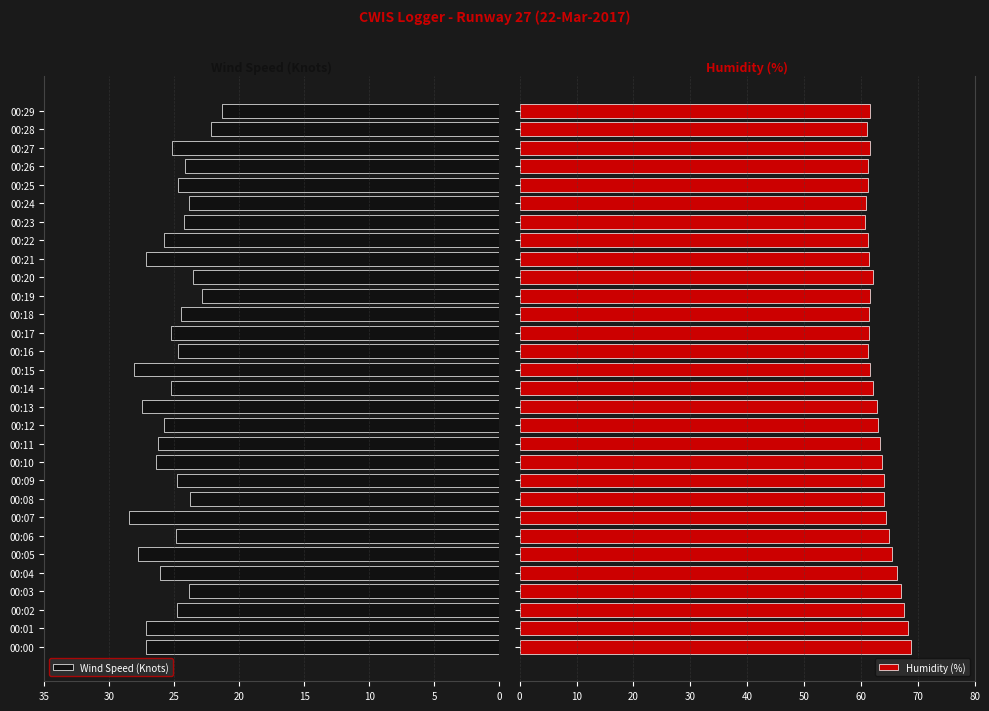

Which series has the largest total across all categories?

Humidity (%)